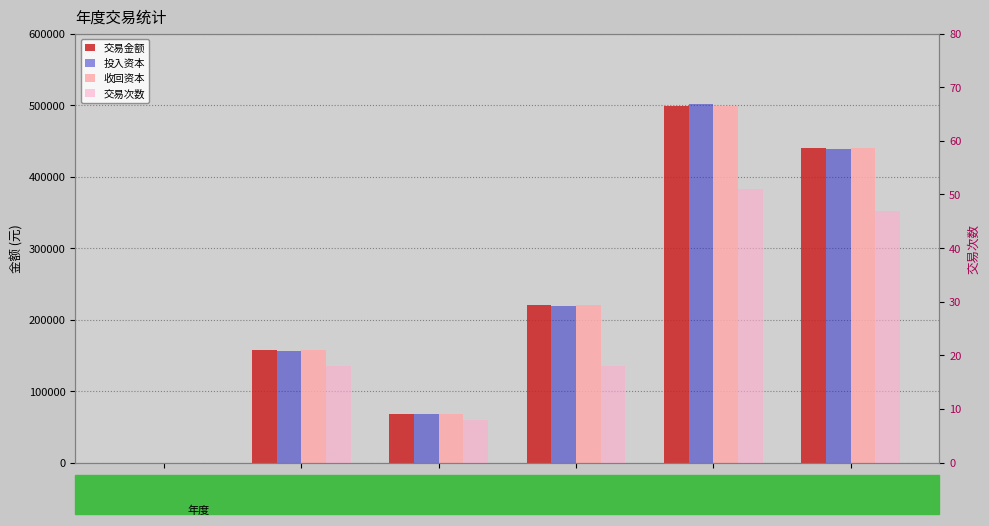

What is the difference between the maximum and minimum values in the 交易金额 series?

498834